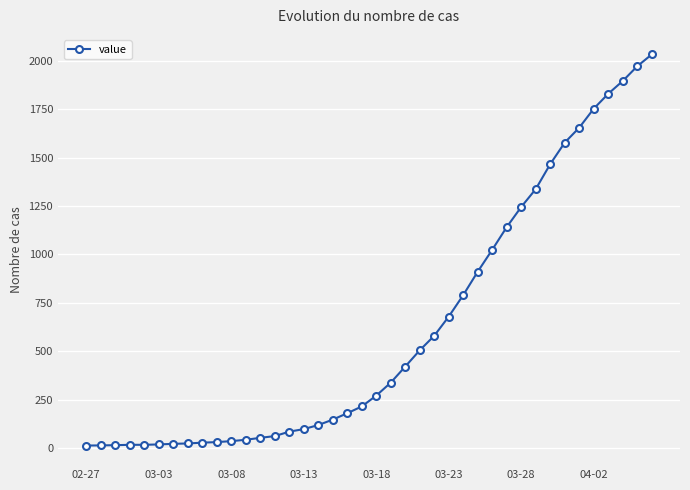

What is the greatest value displayed?

2032